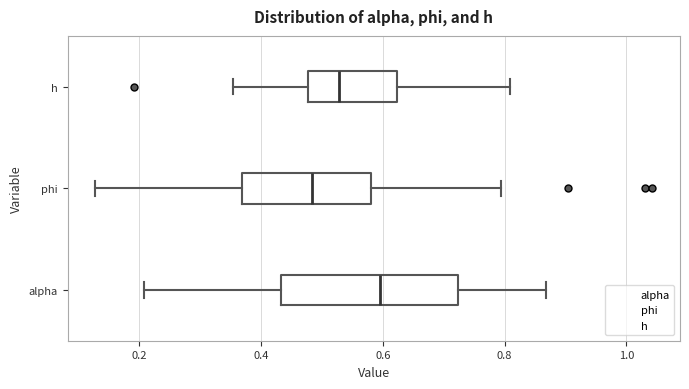

Which box's median line is the furthest to the right?

alpha